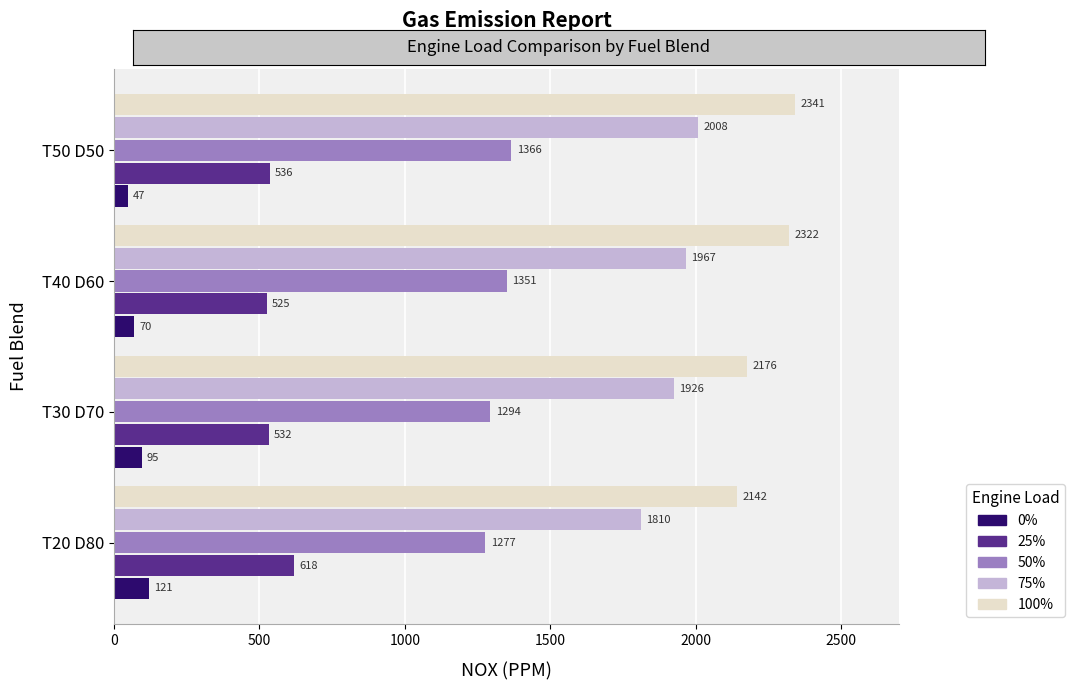

Which series has the largest total across all categories?

100%